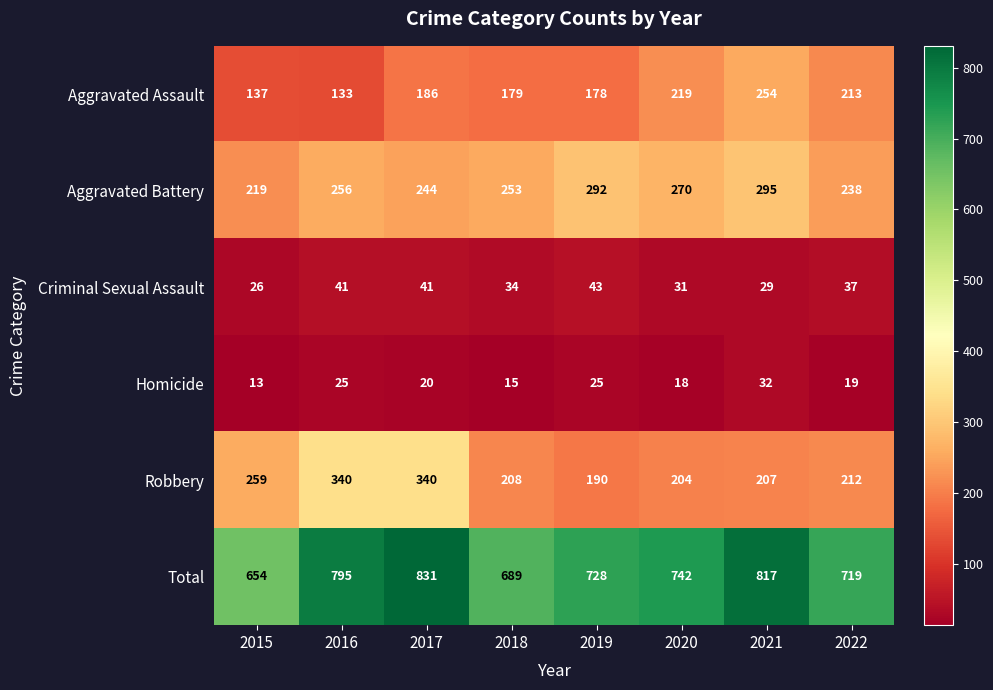

Which series changed the most between 2015 and 2019?

Total